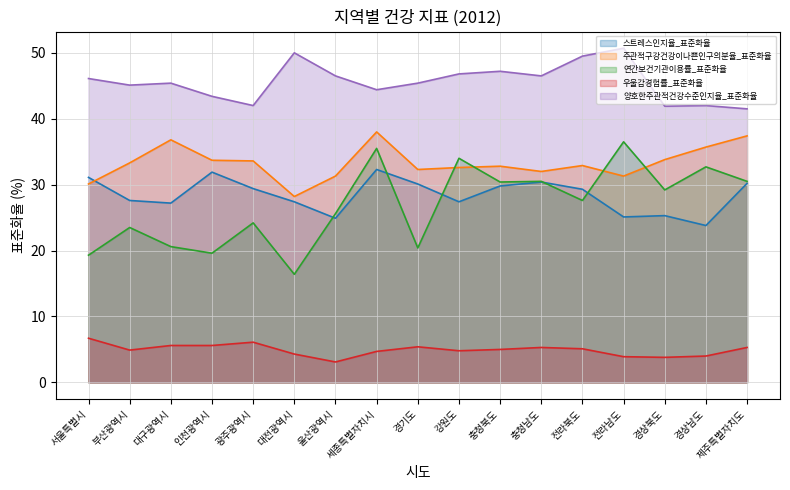

Count the number of data series in this chart.

5